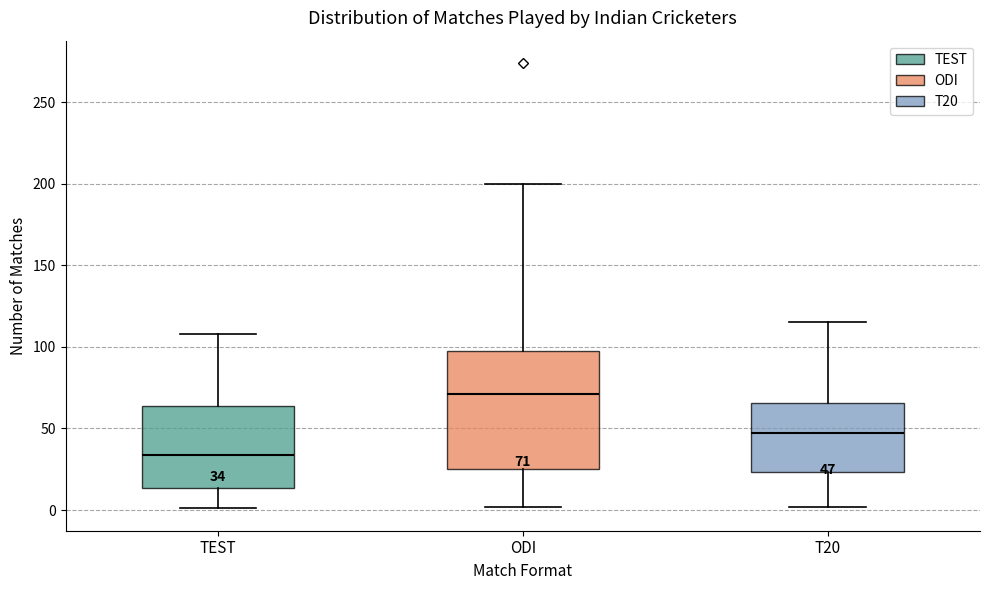

Comparing the boxes themselves (not the whiskers), which one is the tallest?

ODI